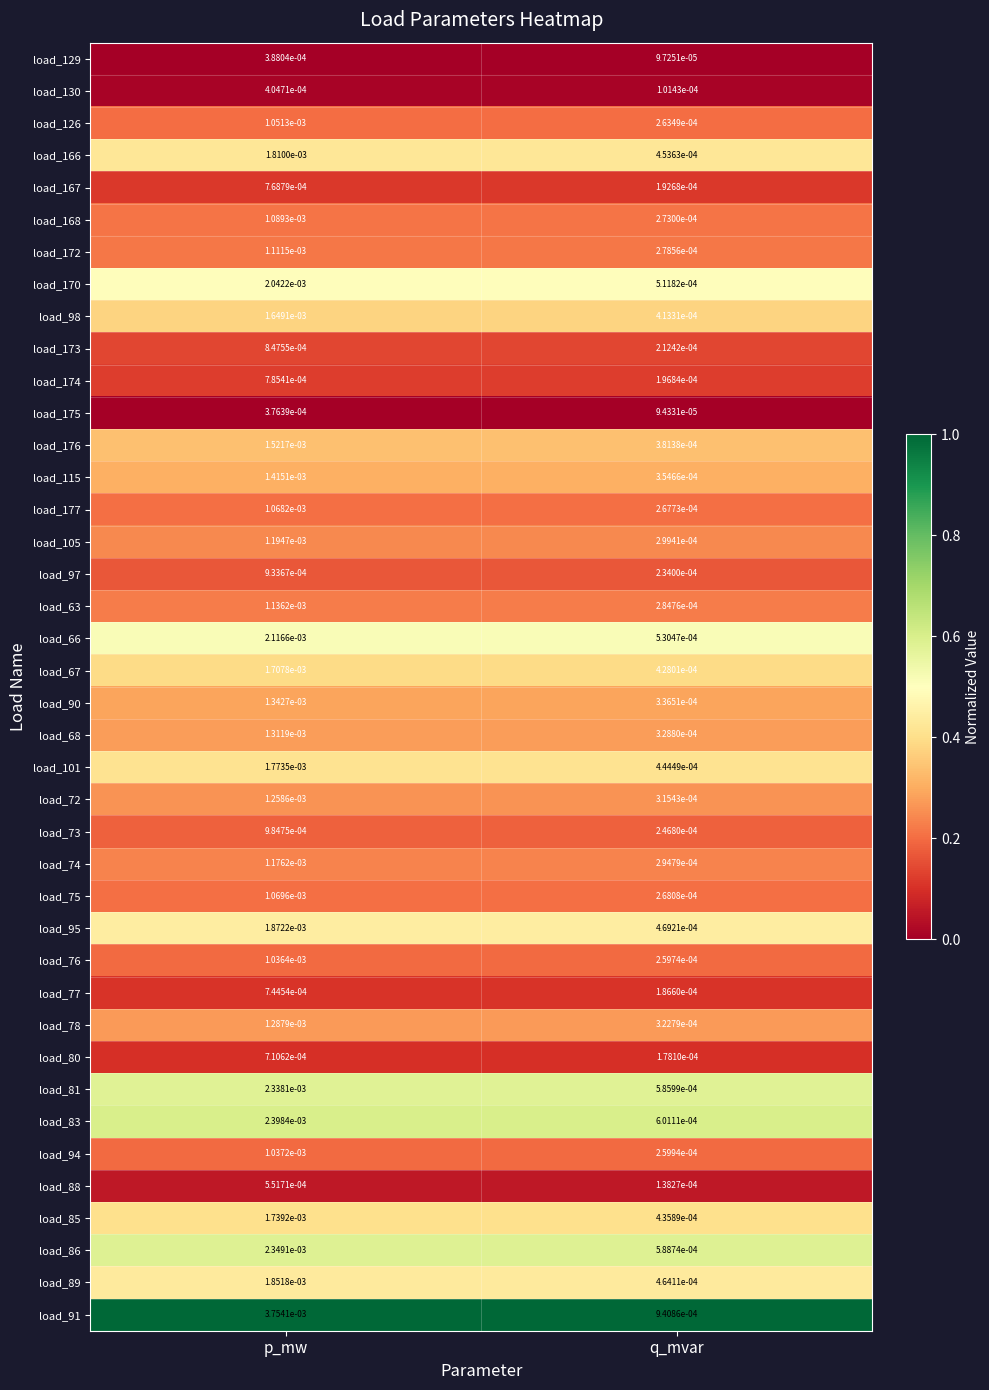

Is the value of load_166 at q_mvar greater than the value of load_170 at p_mw?

No